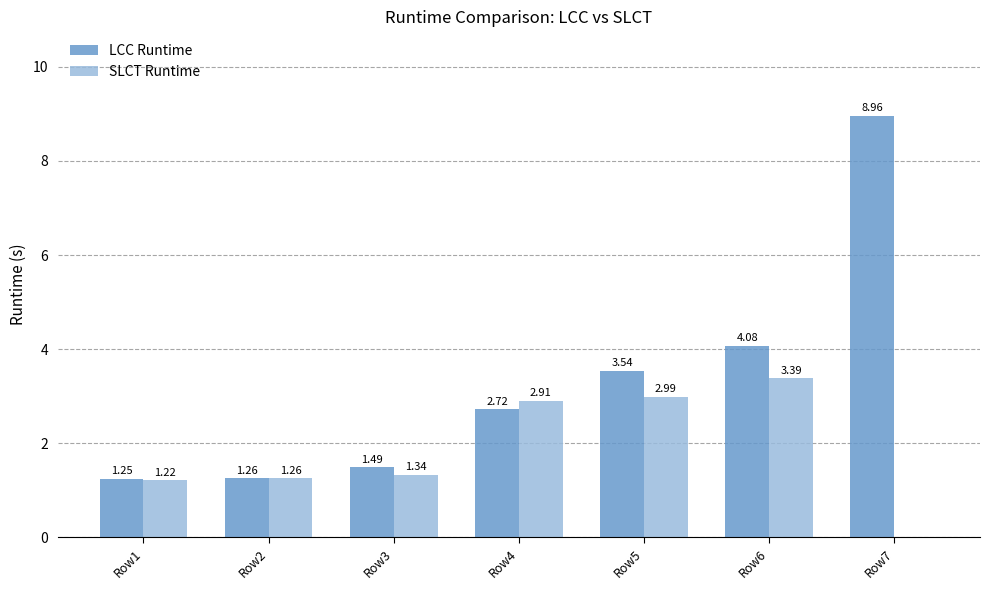

What is the sum of all SLCT Runtime values?

13.1